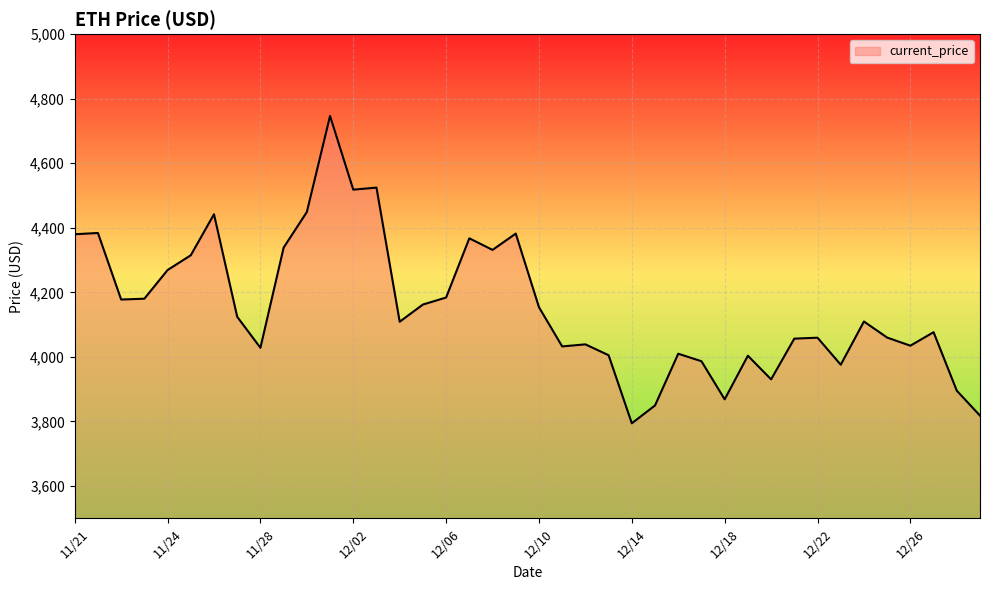

What is the minimum value shown in the chart?

3794.3